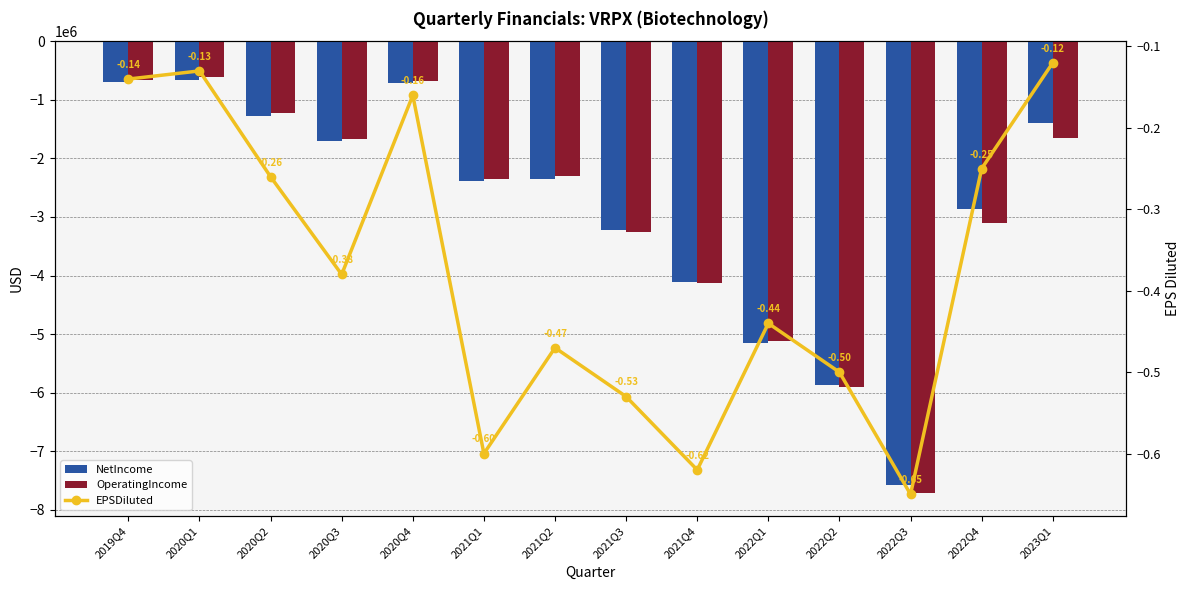

Where is NetIncome nearest to the value -4112566?

2021Q4